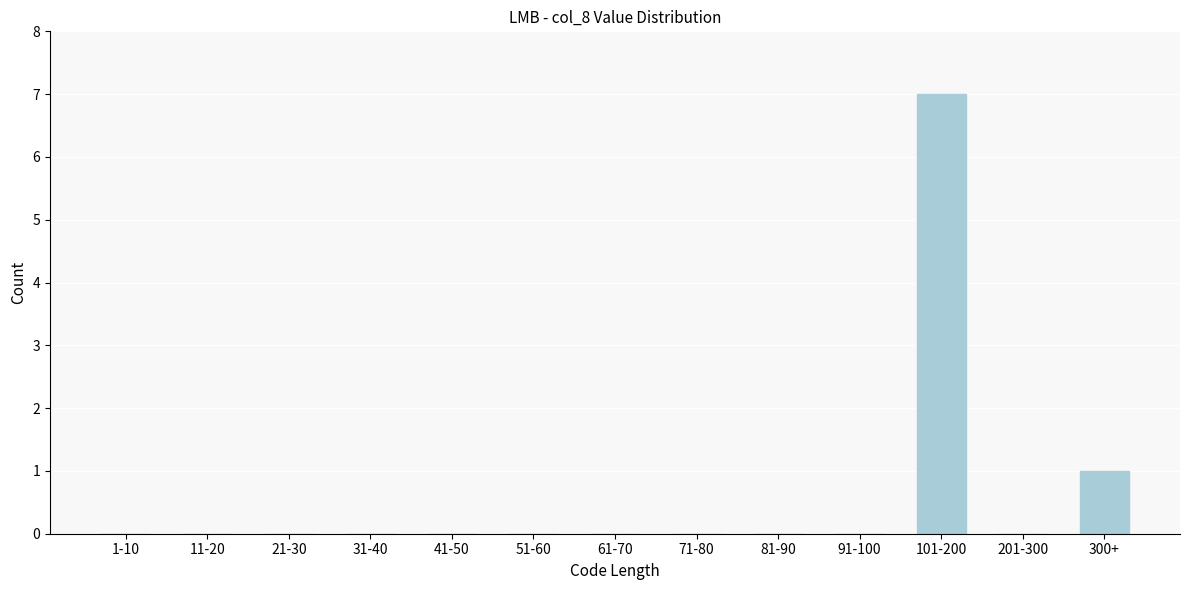

Reading left to right, transcribe all the data shown in this chart.

1-10=0	11-20=0	21-30=0	31-40=0	41-50=0	51-60=0	61-70=0	71-80=0	81-90=0	91-100=0	101-200=7	201-300=0	300+=1